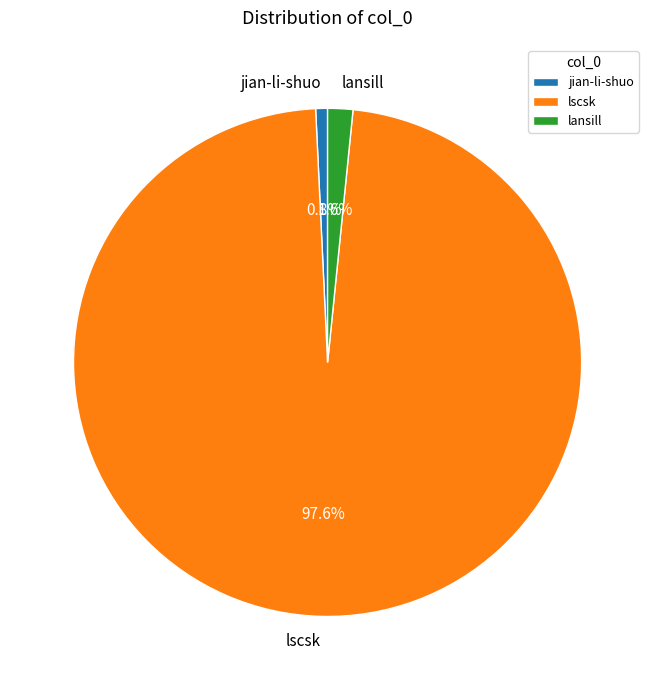

To the nearest percent, what is the difference between the lansill and jian-li-shuo slice percentages?

1%